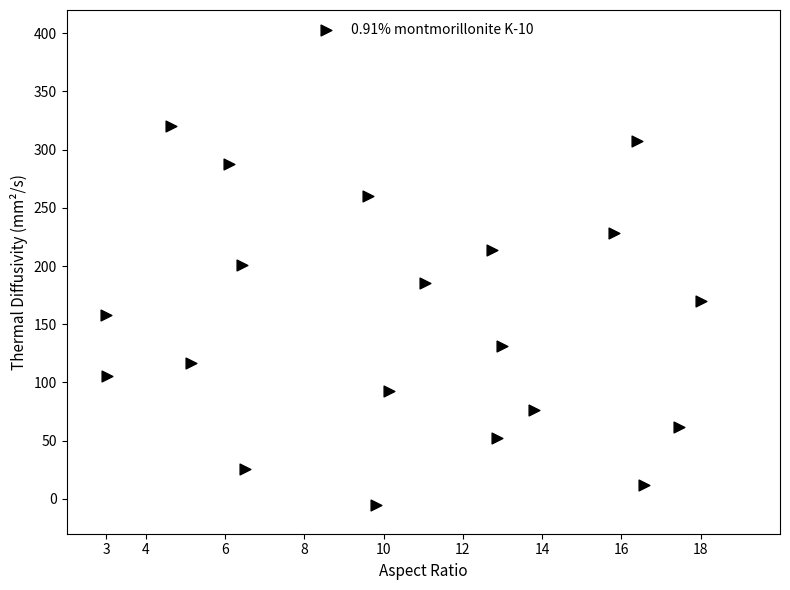

What is the range of X values (max minus min)?

15.0